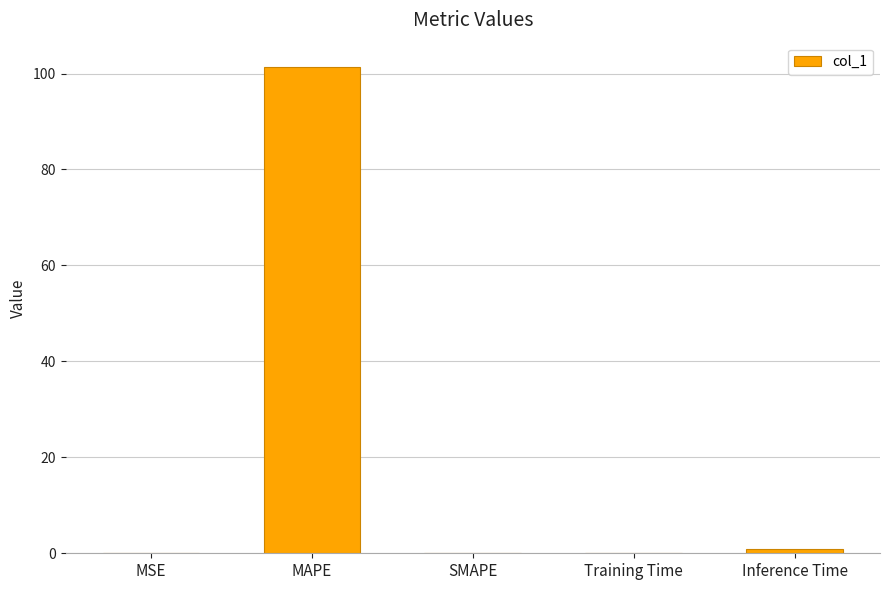

Which label corresponds to the largest value in the chart?

MAPE